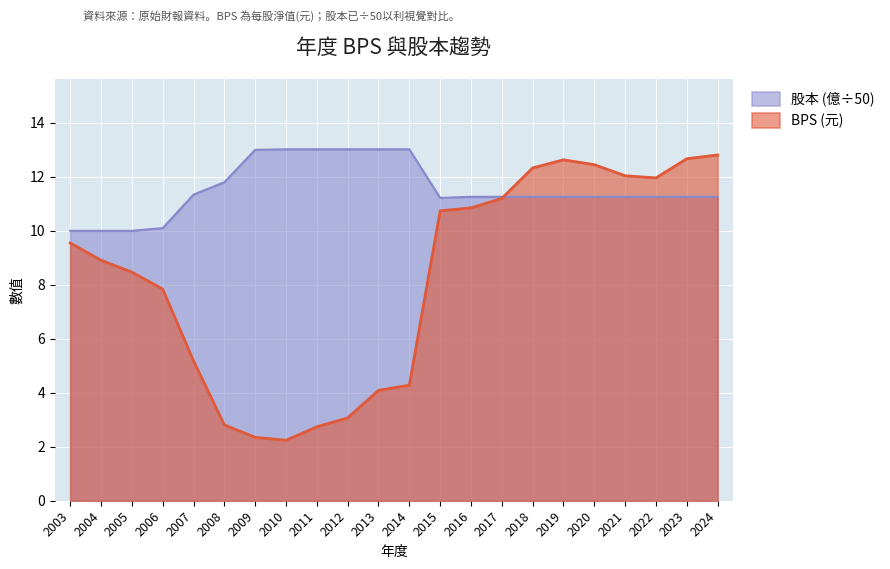

Reading left to right, transcribe all the data shown in this chart.

BPS: 2003=9.6	2004=8.9	2005=8.5	2006=7.8	2007=5.2	2008=2.8	2009=2.4	2010=2.2	2011=2.7	2012=3.1	2013=4.1	2014=4.3	2015=10.7	2016=10.8	2017=11.2	2018=12.3	2019=12.6	2020=12.4	2021=12.0	2022=12.0	2023=12.7	2024=12.8
股本: 2003=10.0	2004=10.0	2005=10.0	2006=10.1	2007=11.3	2008=11.8	2009=13.0	2010=13.0	2011=13.0	2012=13.0	2013=13.0	2014=13.0	2015=11.2	2016=11.3	2017=11.3	2018=11.3	2019=11.3	2020=11.3	2021=11.3	2022=11.3	2023=11.3	2024=11.3